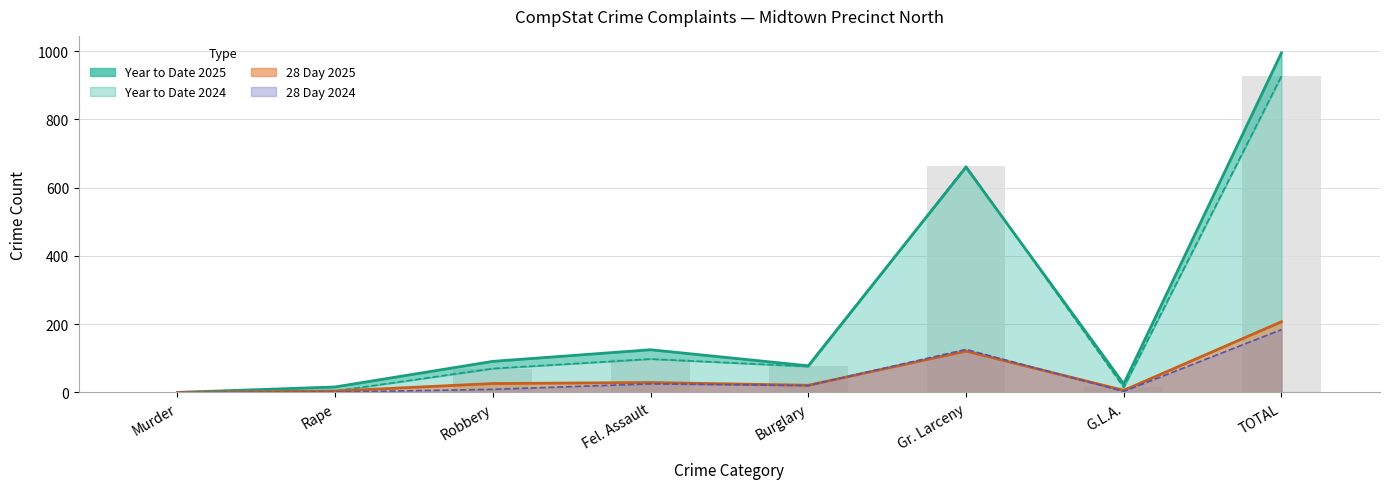

At Gr. Larceny, list the series in order from largest to smallest.

Year to Date 2024, Year to Date 2025, 28 Day 2024, 28 Day 2025